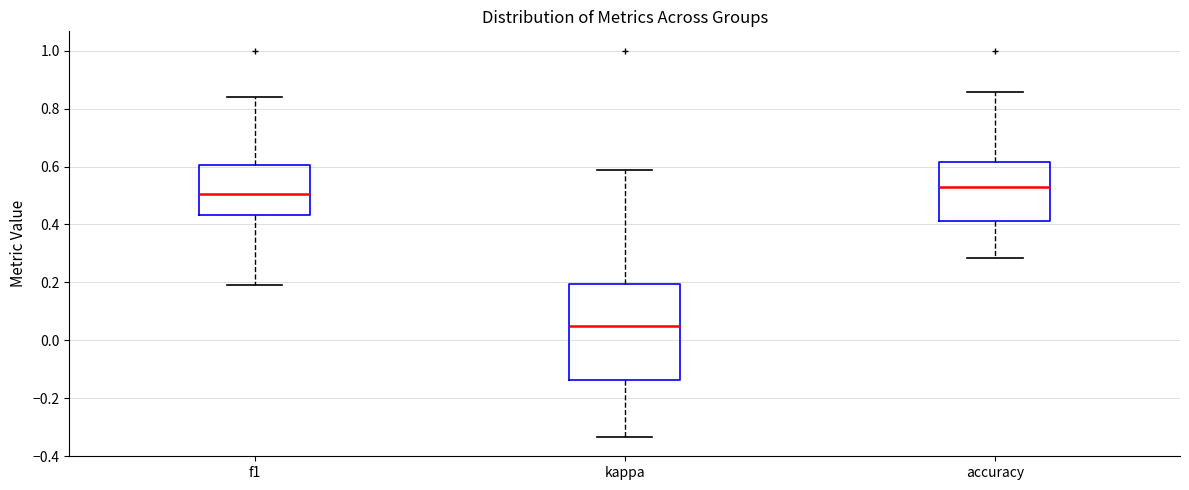

Reading left to right, read every box against the y-axis: the position of its median line, the range the box covers, and the ends of its whiskers. The values are not printed on the chart, so give them approximately, as read against the axis.

f1: median 0.50, box 0.44 to 0.60, whiskers 0.20 to 0.84
kappa: median 0.04, box -0.14 to 0.20, whiskers -0.34 to 0.58
accuracy: median 0.52, box 0.42 to 0.62, whiskers 0.28 to 0.86